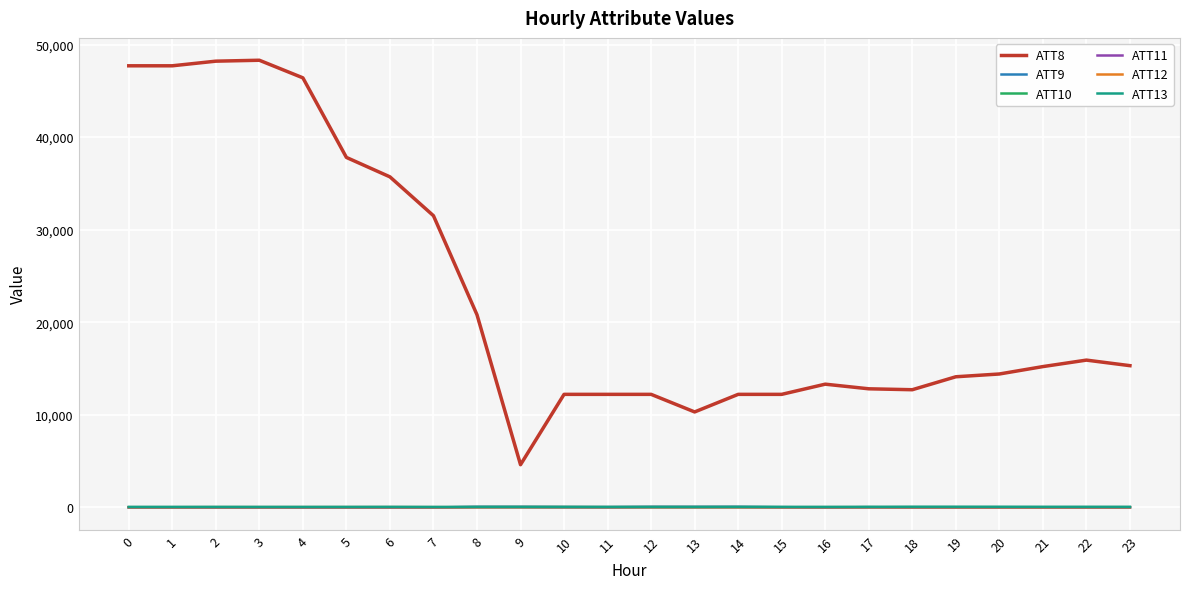

True or false: ATT11 and ATT8 cross at least once.

False